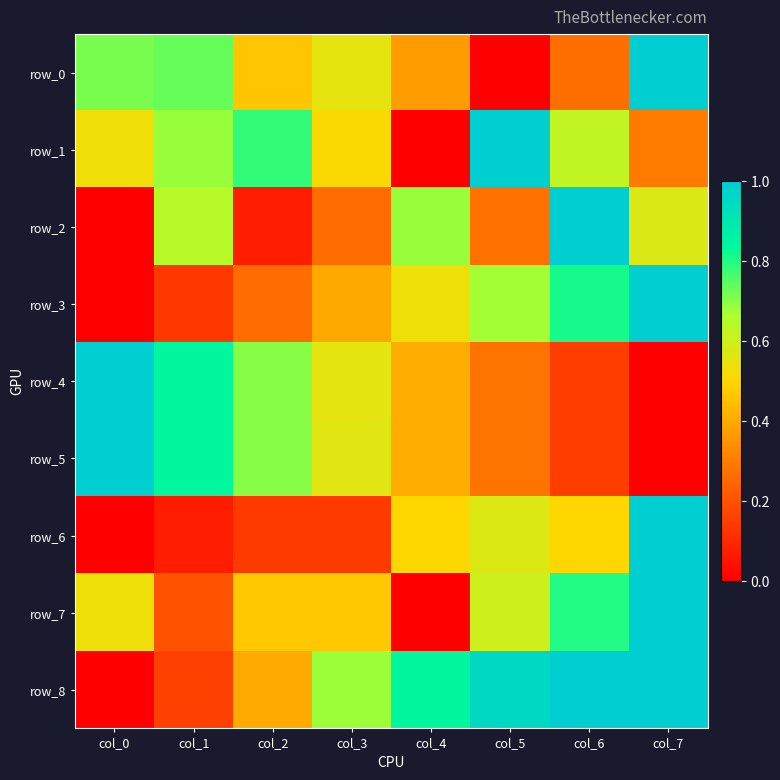

True or false: row_7 has a value of 0.8 at col_0.

False